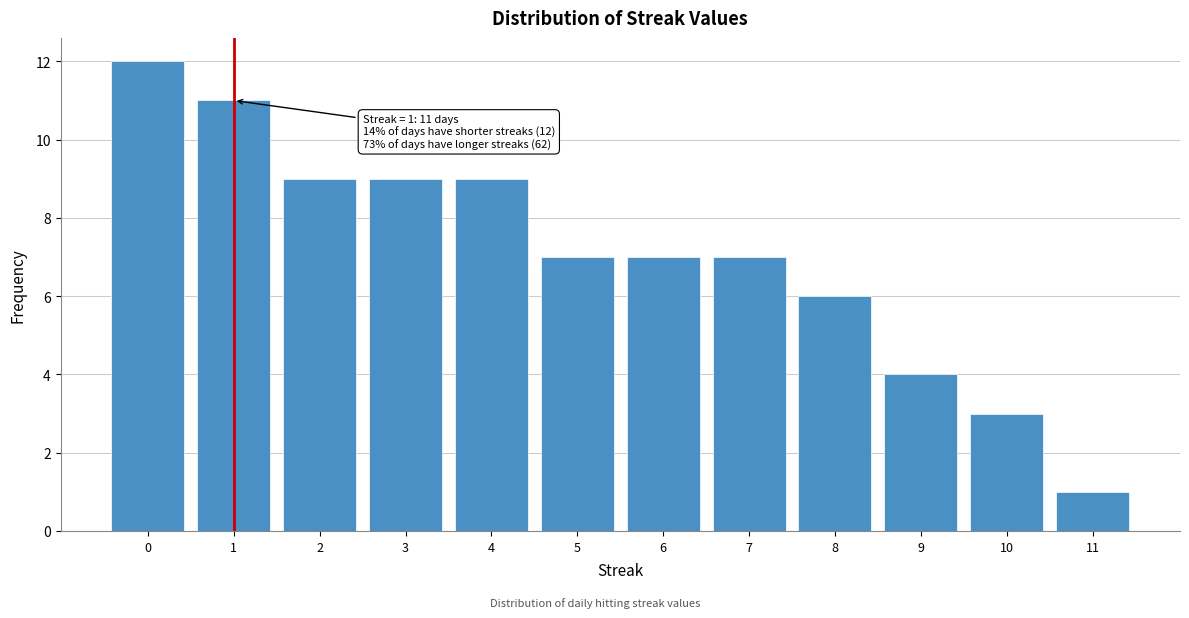

Reading left to right, extract all data points from this chart.

0=12	1=11	2=9	3=9	4=9	5=7	6=7	7=7	8=6	9=4	10=3	11=1